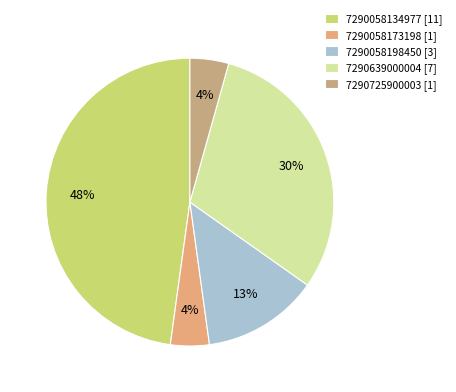

How many slices are in this pie chart?

5